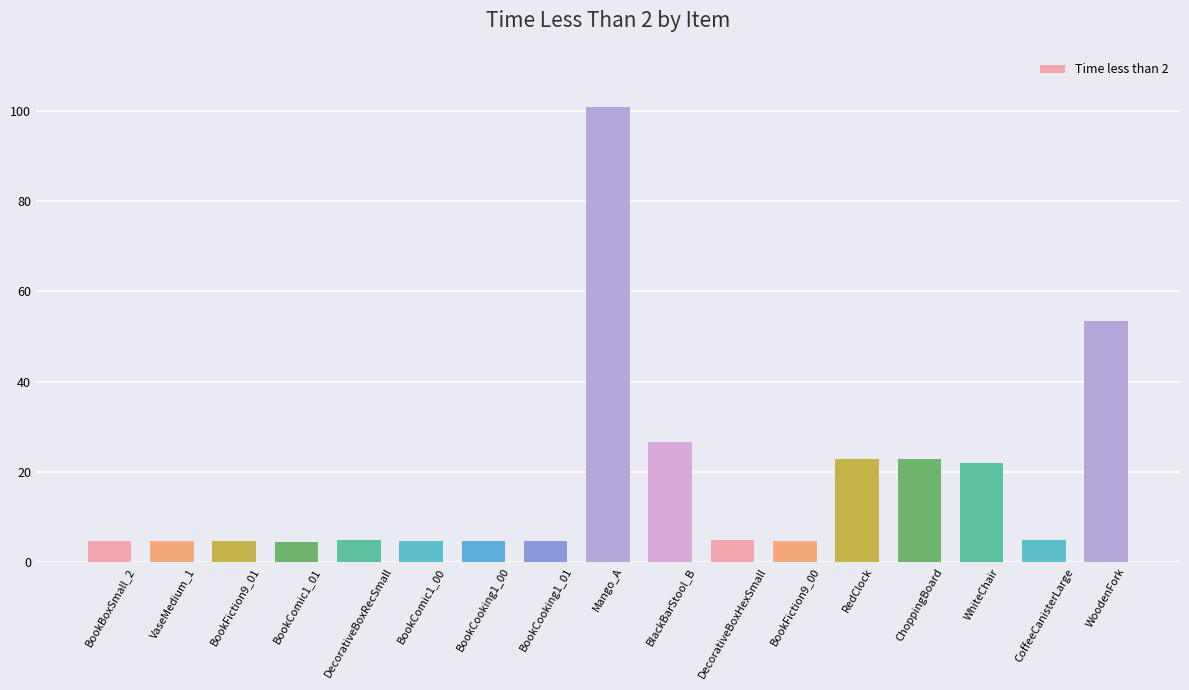

At which category does the chart reach its peak across all series?

Mango_A